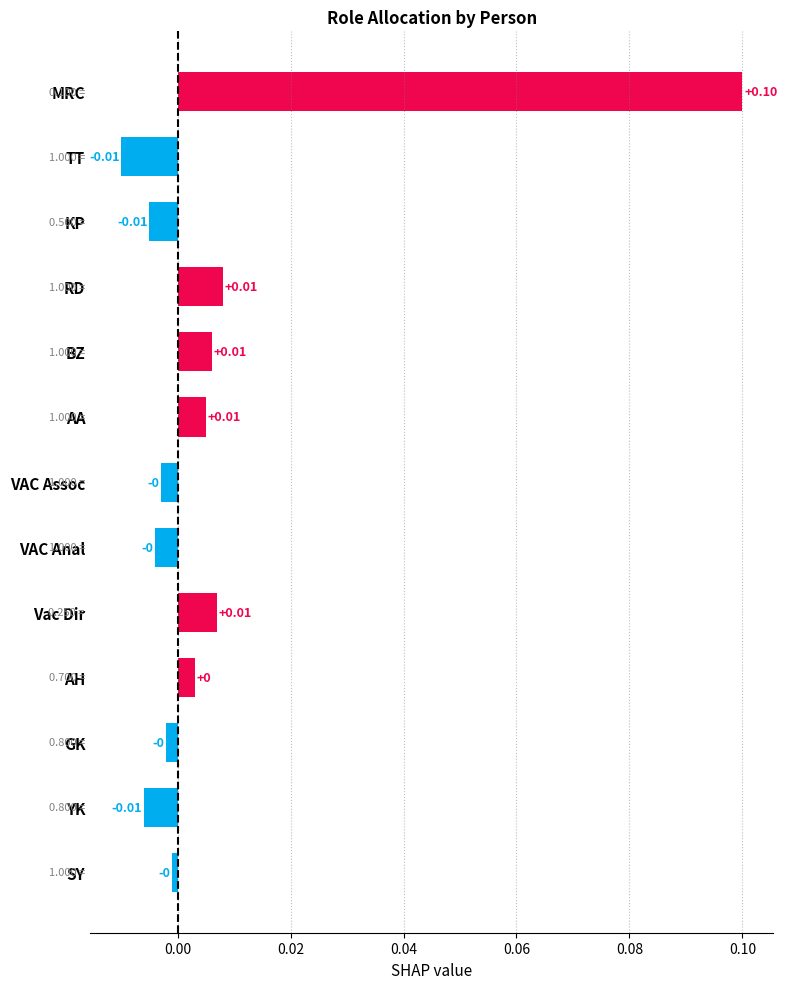

How many series are shown in this chart?

1